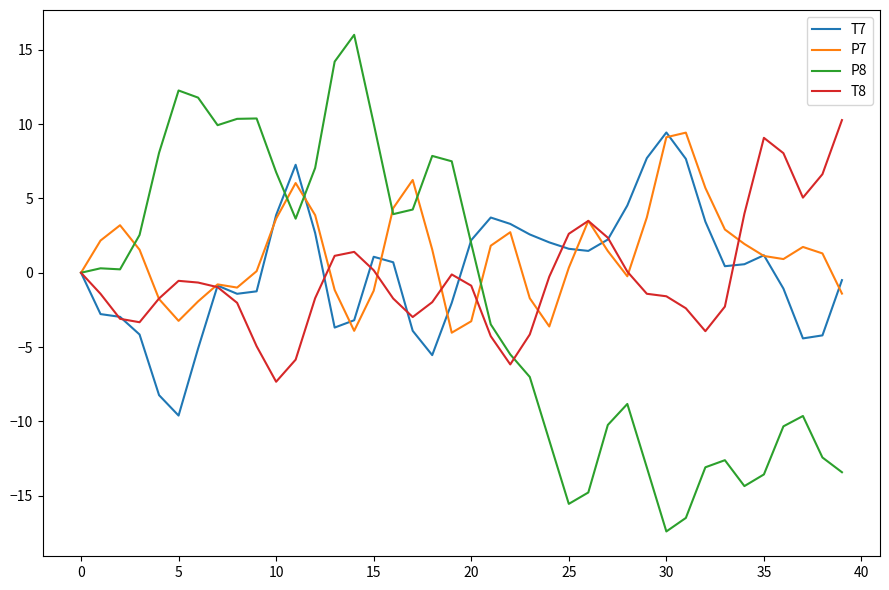

Which series has the widest spread of values?

P8